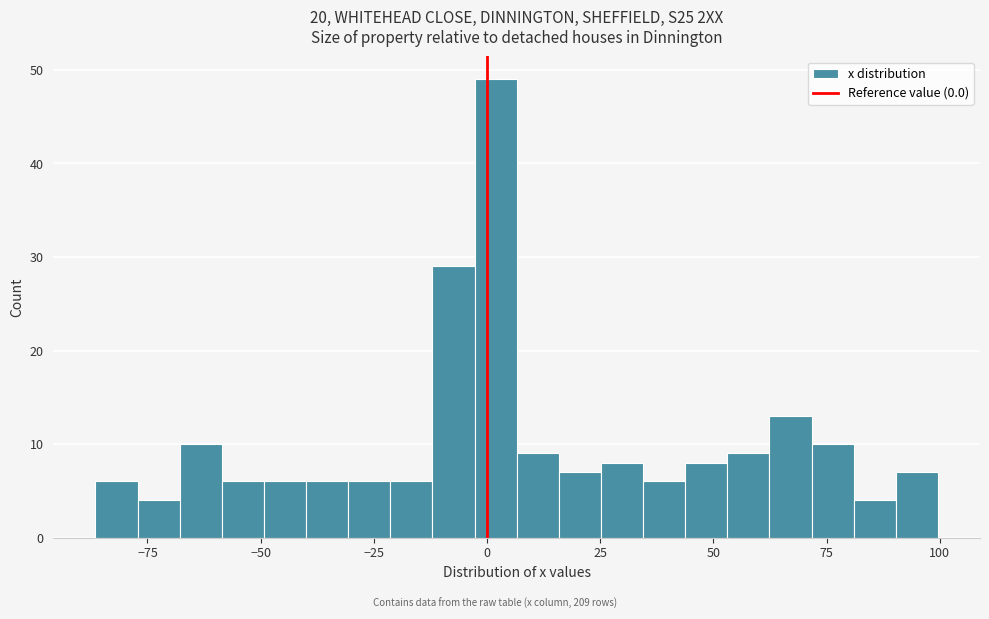

Around what value on the x-axis is the tallest bar? Give the approximate position of its centre, as read against the axis.

0